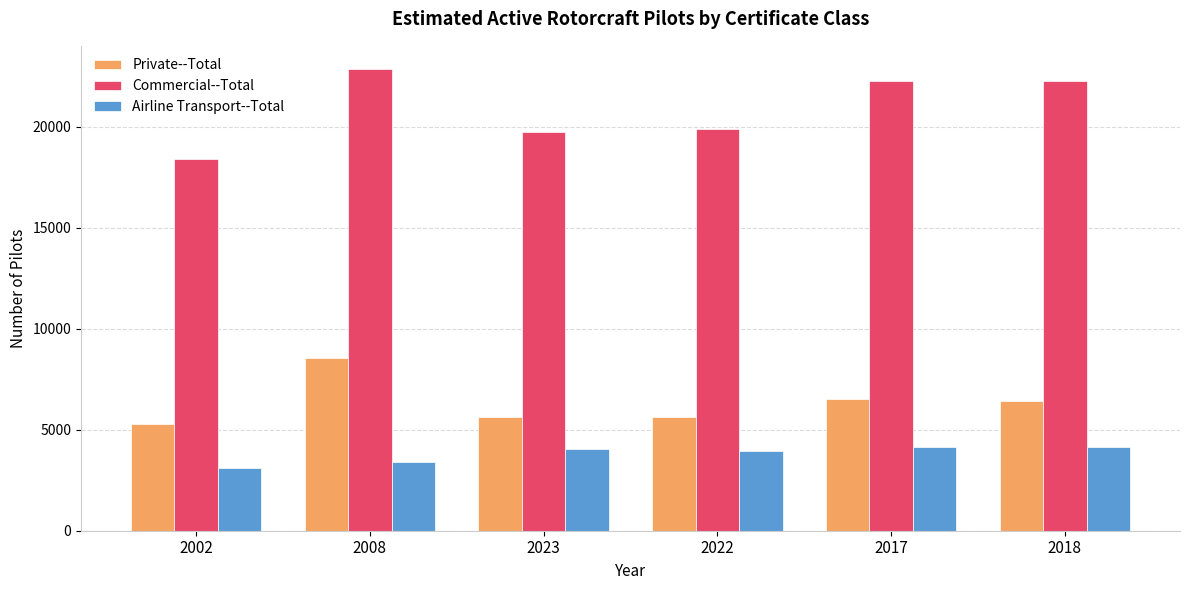

What is the label of the 5th bar from the right?

2008